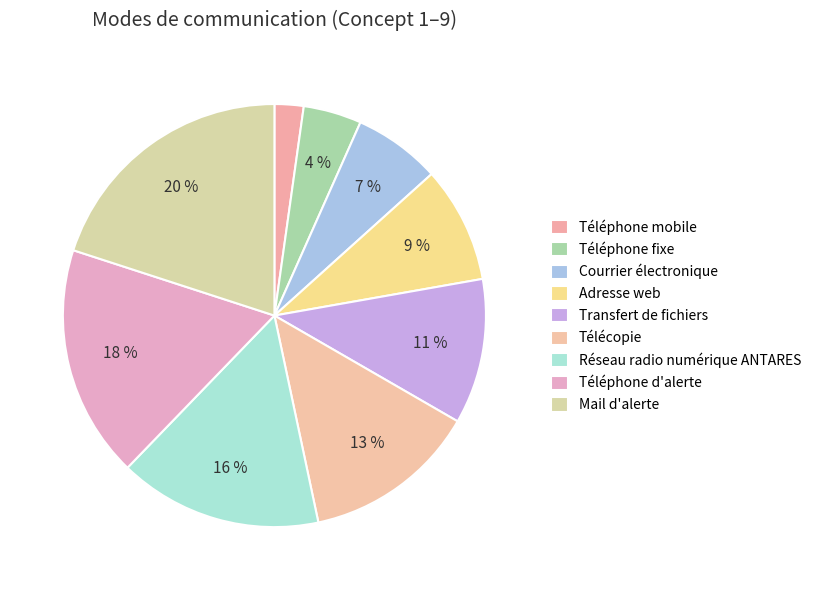

Which category has the smallest portion of the pie?

Téléphone mobile